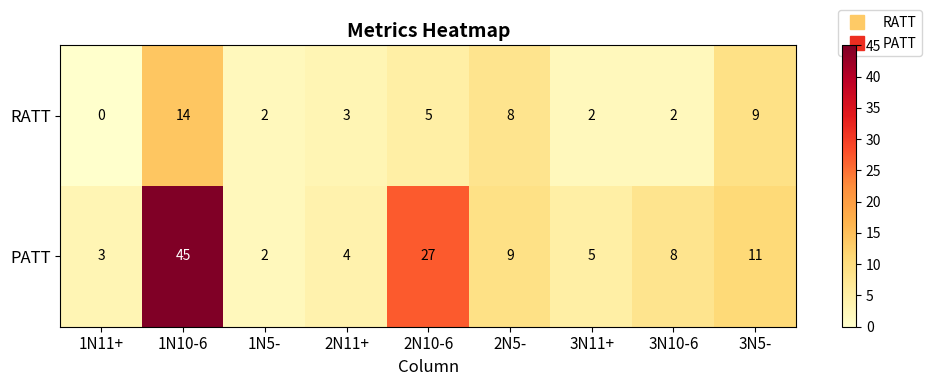

What is the sum of the PATT values at 3N5- and 1N10-6?

56